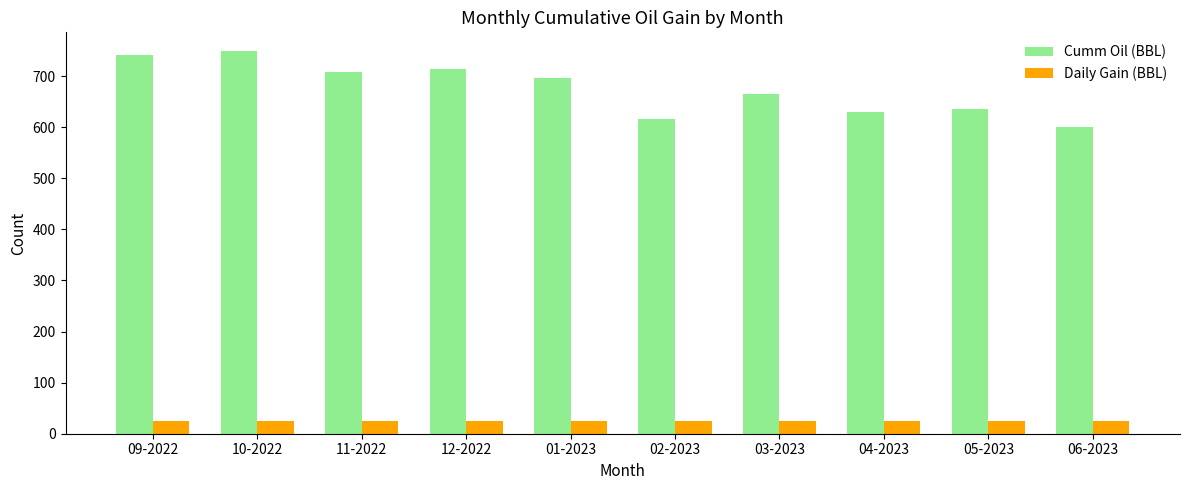

What is the minimum value shown in the chart?

24.8